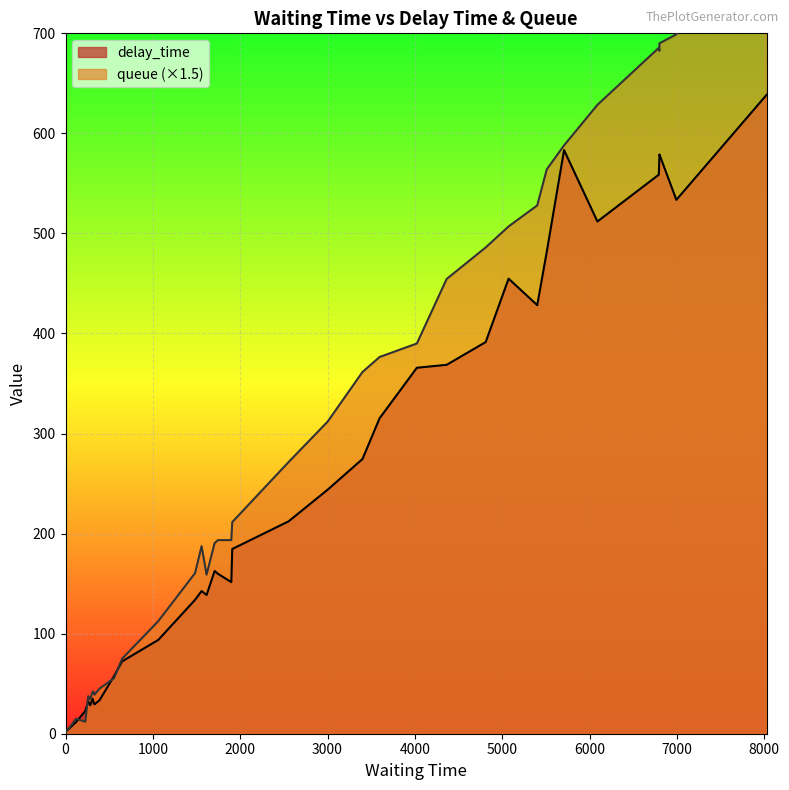

How many values in the delay_time series are below 193?

20